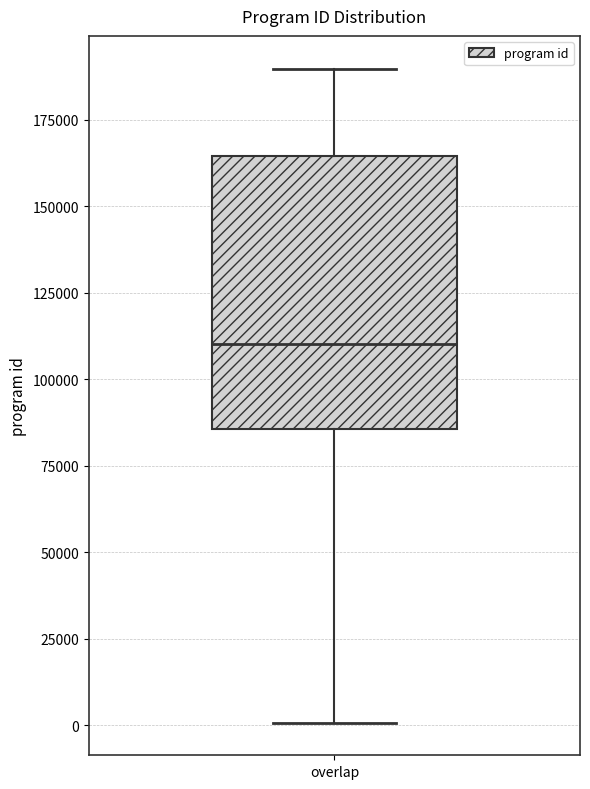

Transcribe this box plot: give where the median line is, the range the box spans, and where the two whiskers end, as read against the y-axis. The values are not printed on the chart, so give them approximately, as read against the axis.

median 110000, box 85000 to 165000, whiskers 0 to 190000